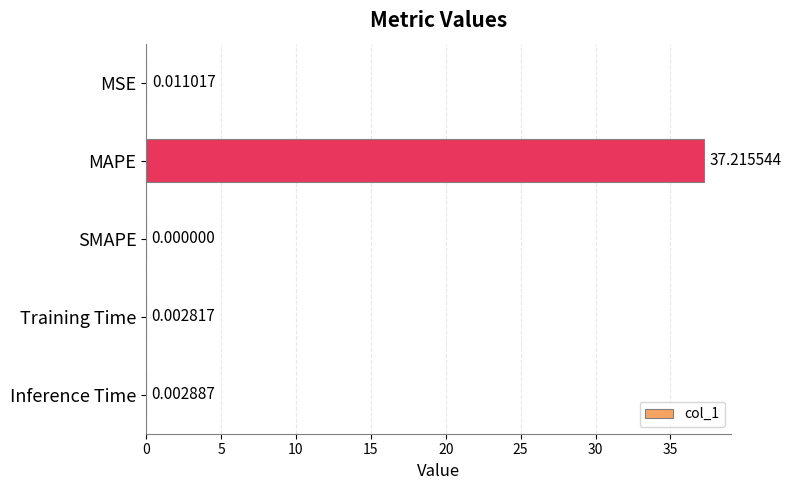

What is the sum of all values?

37.2